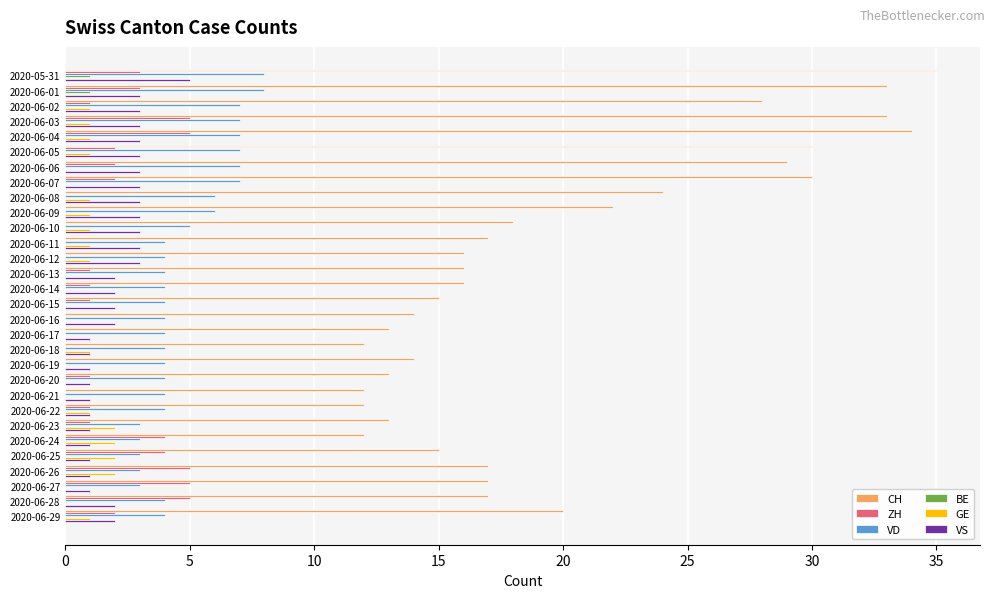

The ZH series shows 3 at 2020-06-16. True or false?

False